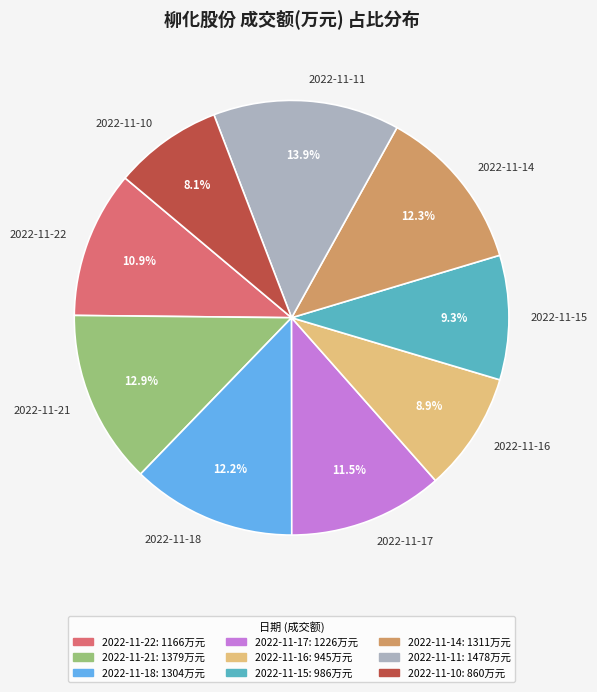

Is it true that 2022-11-15 is 9% of the pie?

True